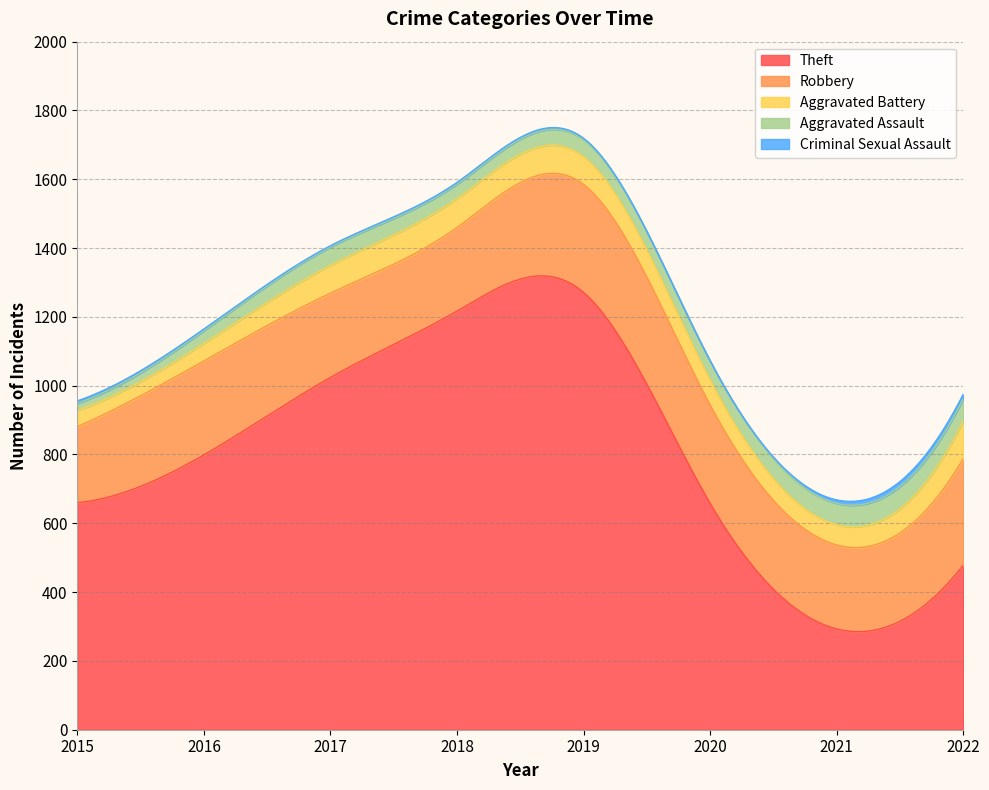

What is the difference between the second highest and minimum values in the Theft series?

1034.2